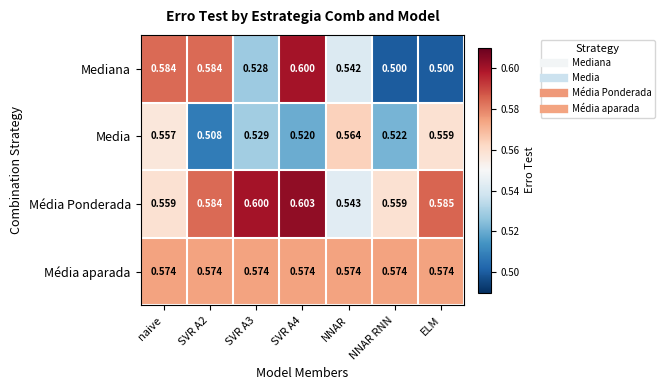

Which series has the largest total across all categories?

Média Ponderada